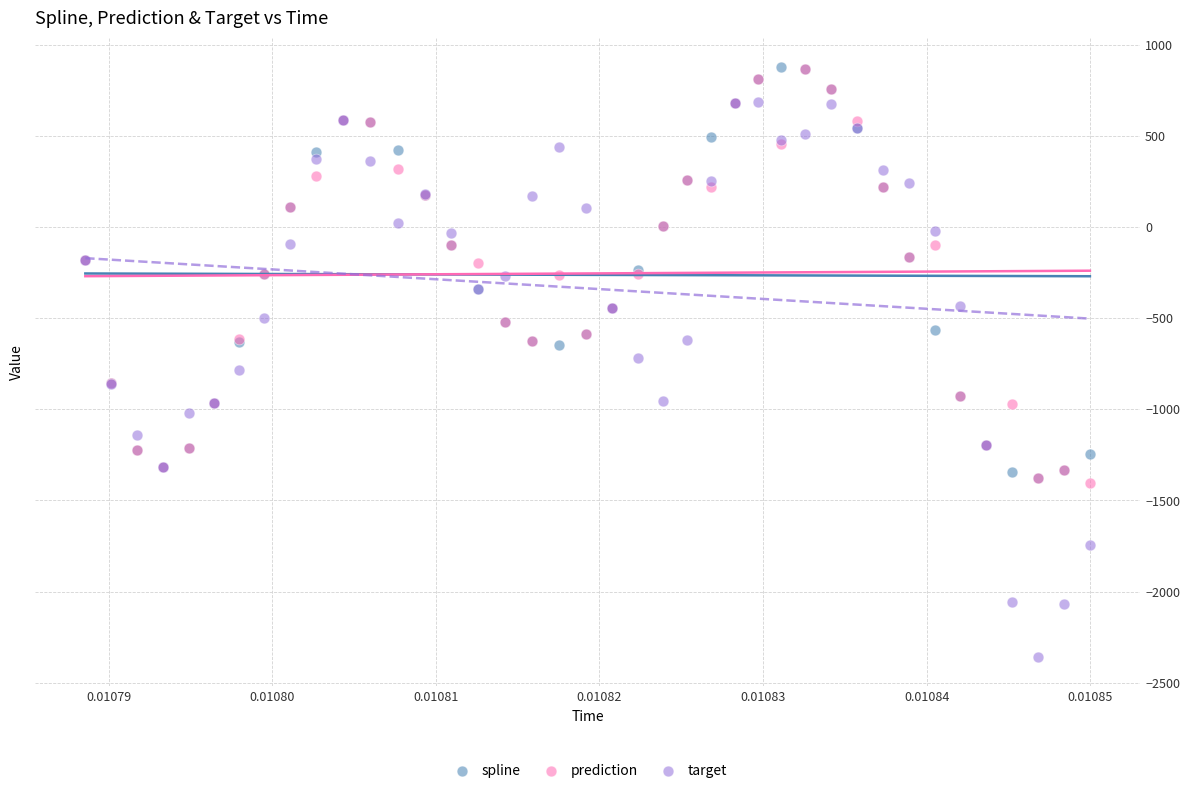

What are all the series names shown in the legend?

spline, prediction, target